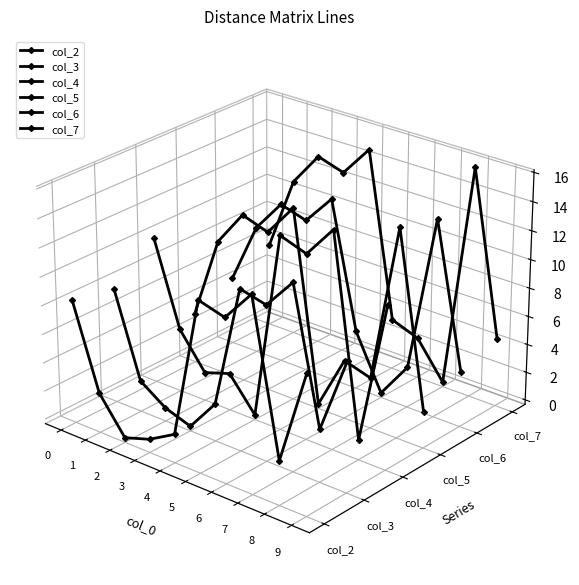

In col_4, how many points are lower than both neighbors (excluding endpoints)?

3